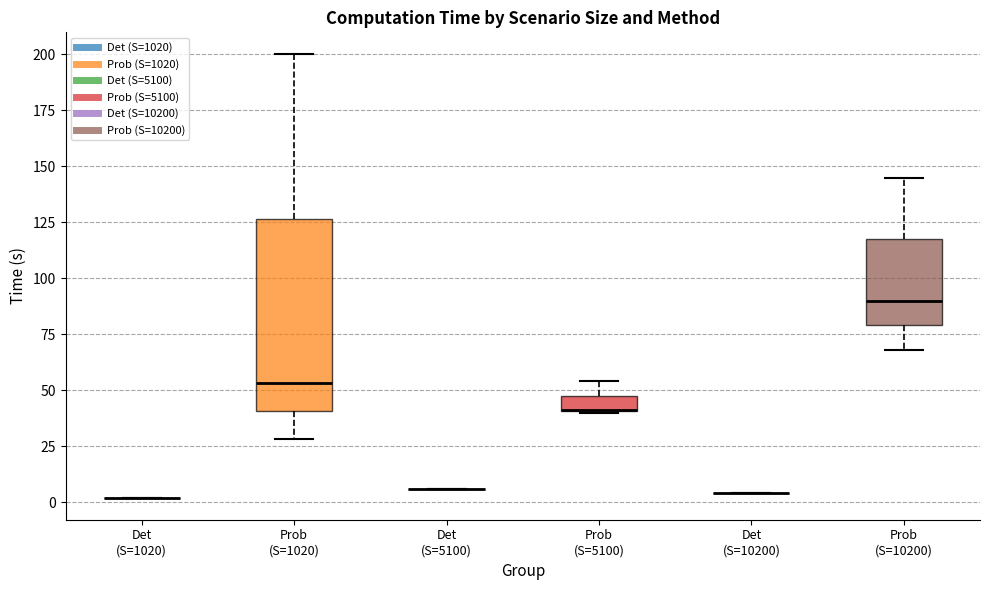

Where does the lower whisker of the box for Prob (S=1020) end on the y-axis? The values are not printed on the chart, so give them approximately, as read against the axis.

30